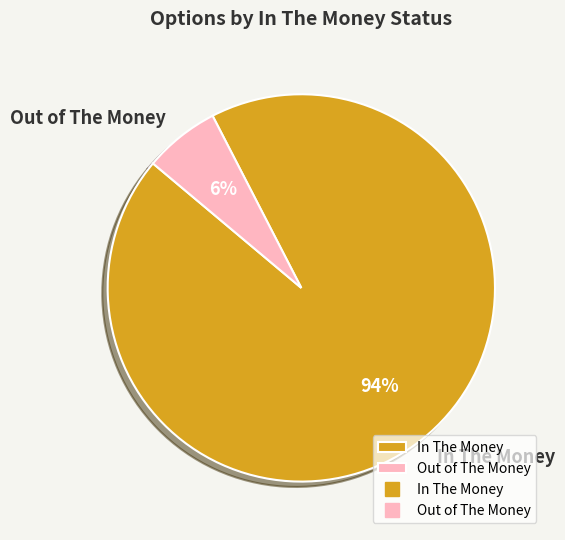

Between In The Money and Out of The Money, which is larger?

In The Money